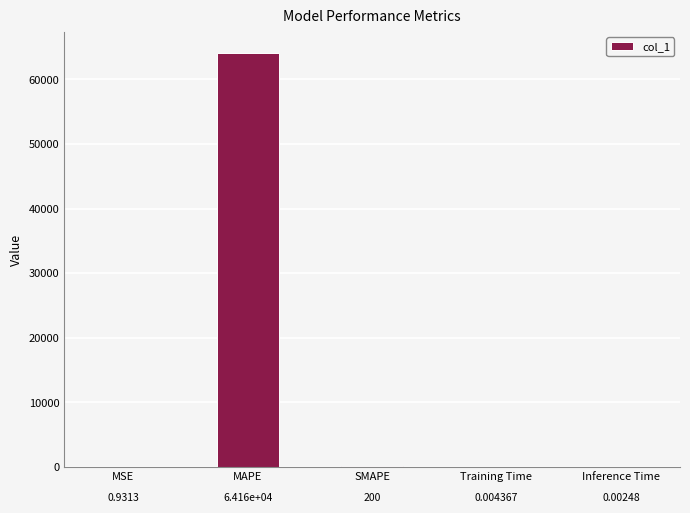

Which category has the highest value across all series?

MAPE